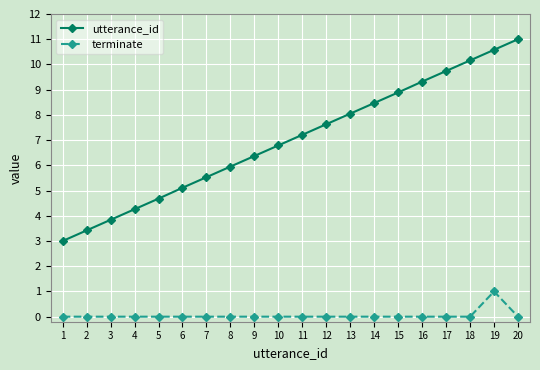

Which category has the lowest value in the utterance_id series?

1